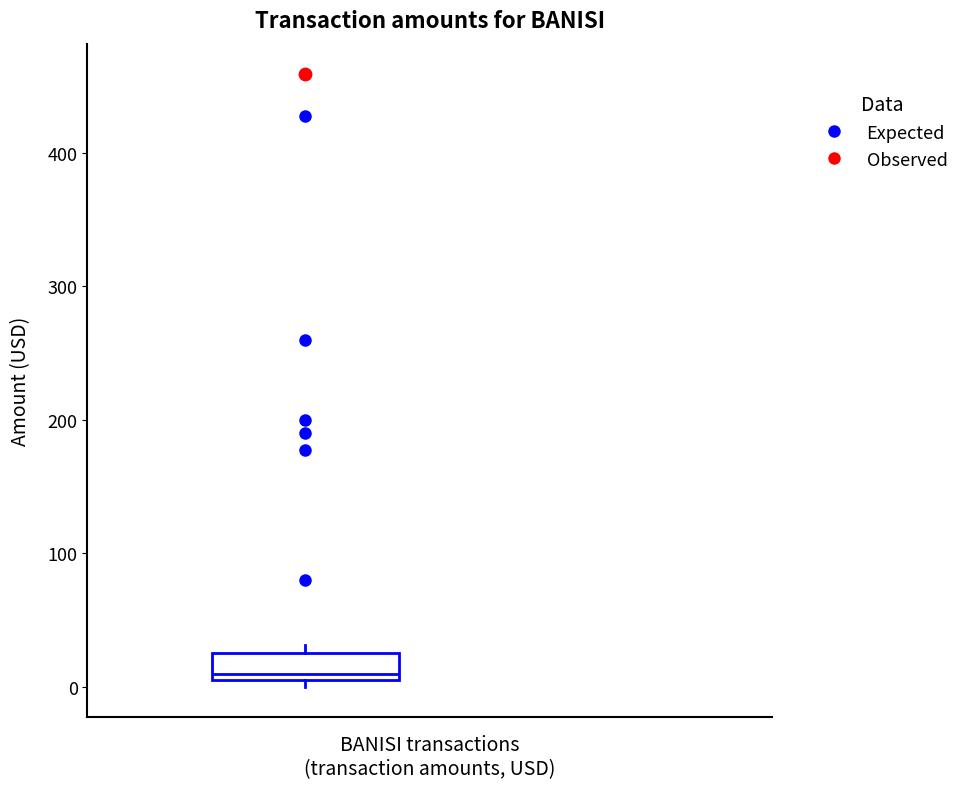

Where is the lower edge of the box on the y-axis? The values are not printed on the chart, so give them approximately, as read against the axis.

10